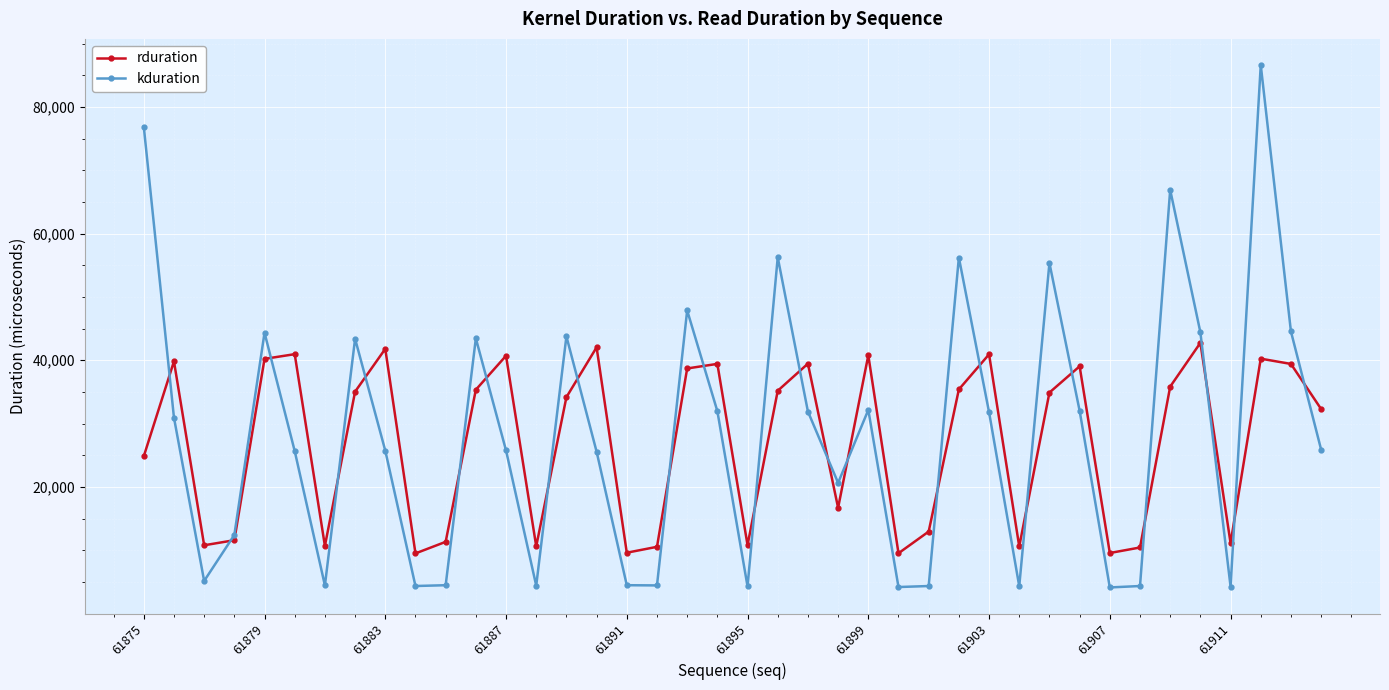

Which series has the widest spread of values?

kduration